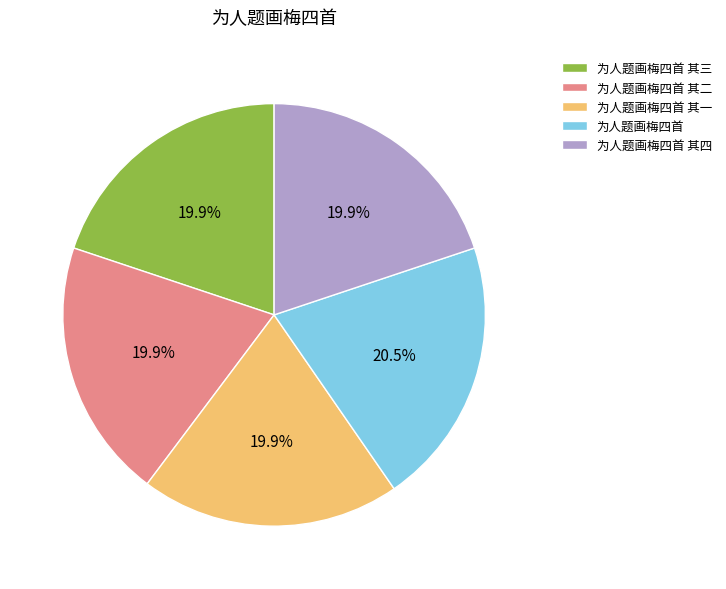

Is there a majority slice in this chart?

No